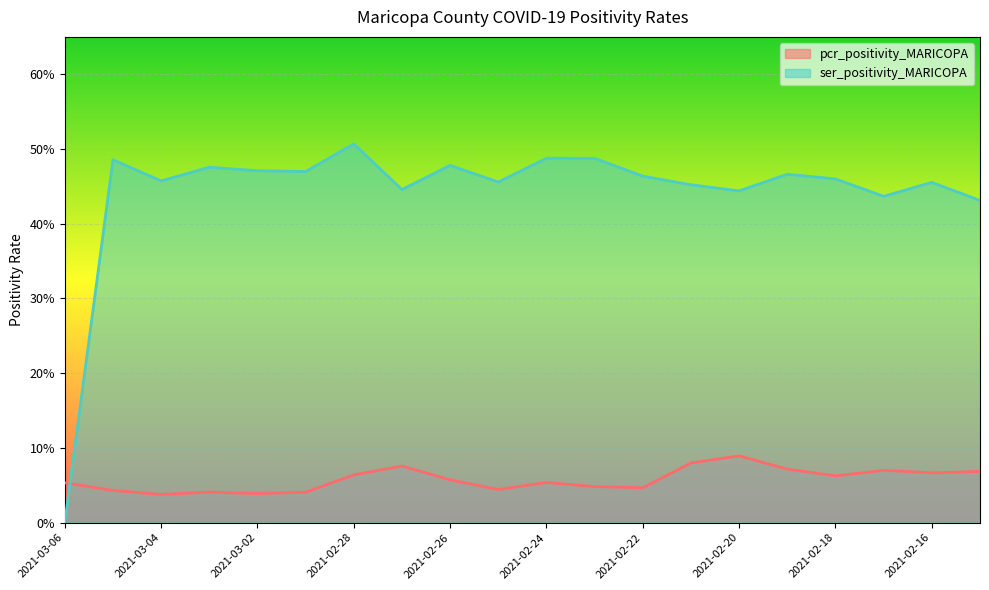

Between 2021-02-28 and 2021-02-20, which series saw the biggest shift?

ser_positivity_MARICOPA